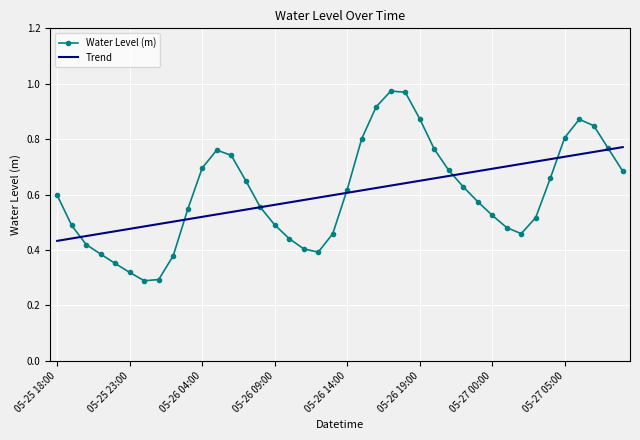

List the series in order of their peak value, lowest first.

Trend, Water Level (m)